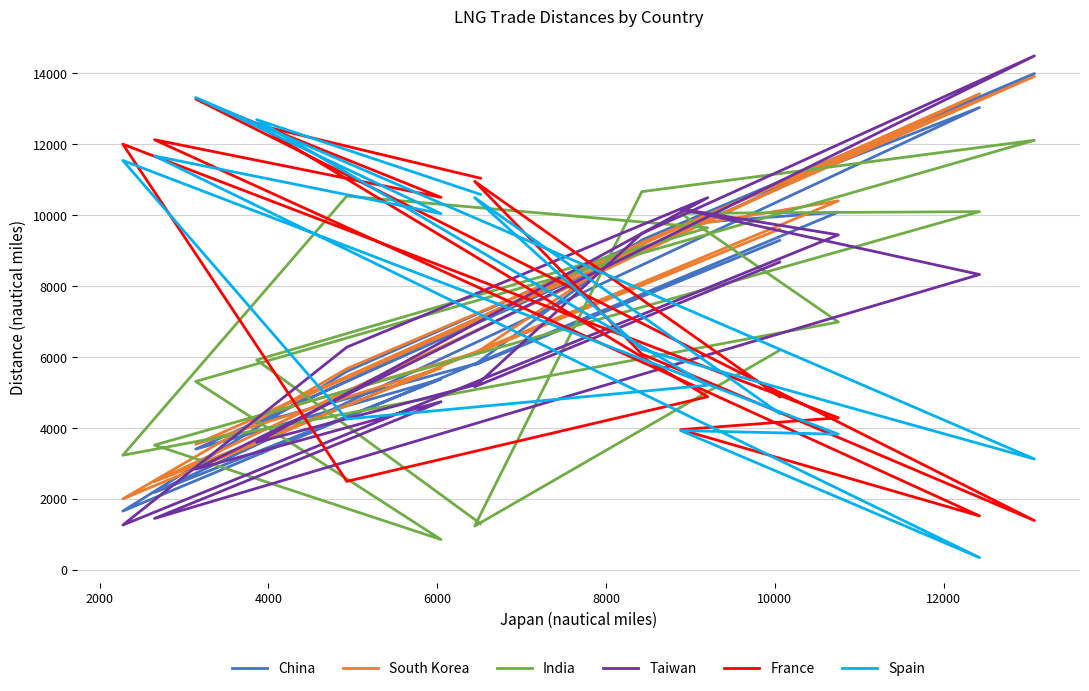

True or false: South Korea has a value of 14714 at 14.

False